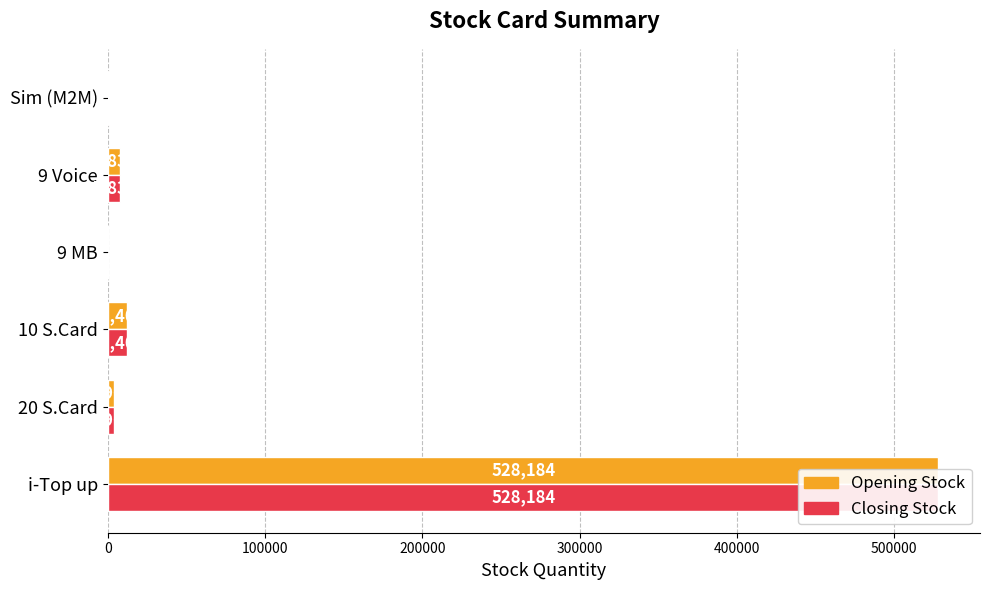

The value of Closing Stock at i-Top up is 915093. True or false?

False